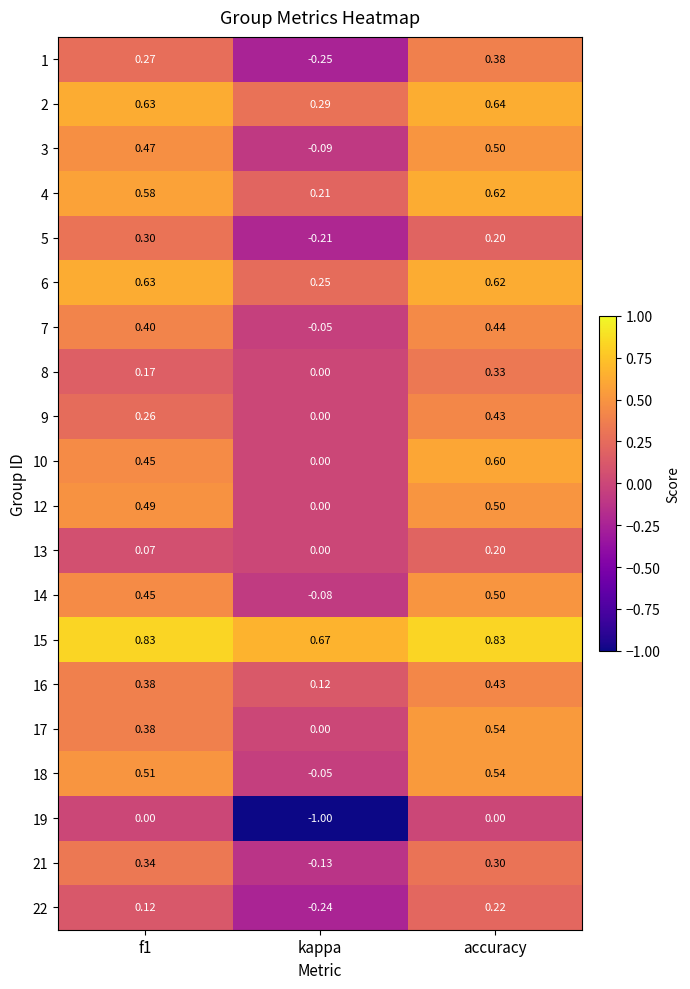

At which category is the sum across all series the highest?

accuracy